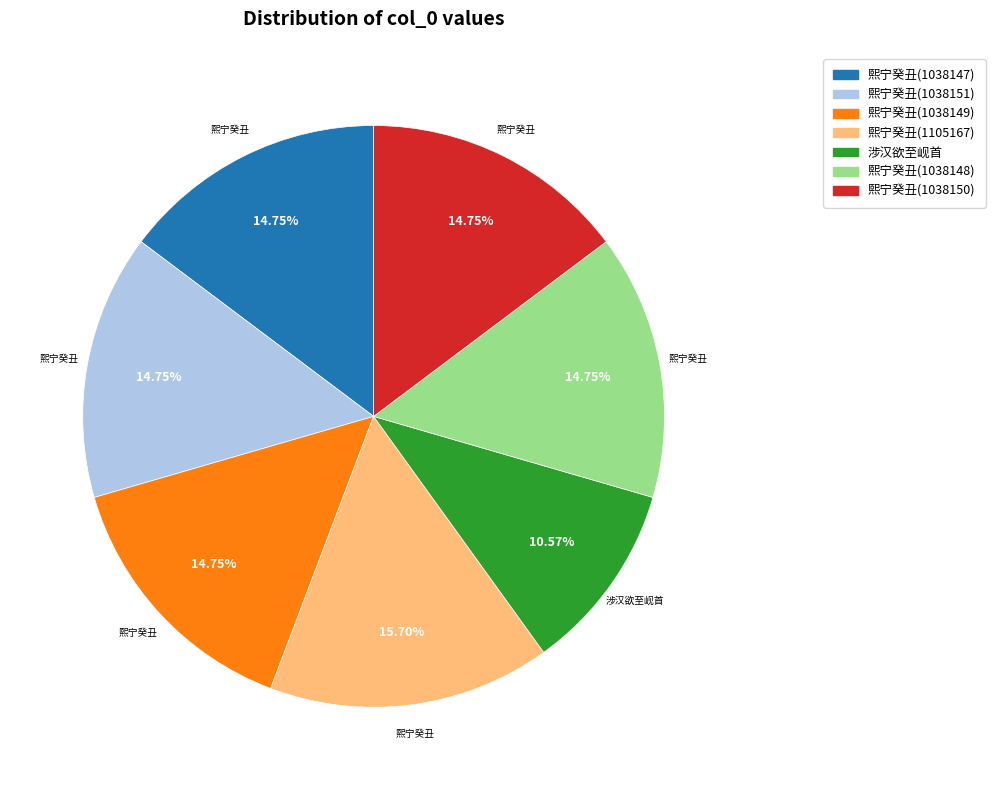

Does any single category account for the majority?

No